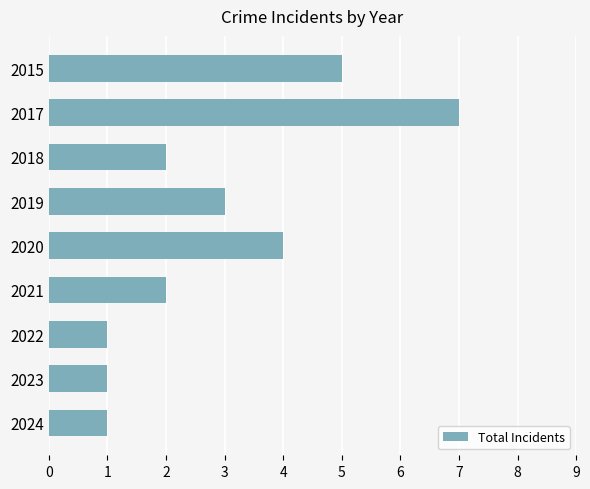

Between 2017 and 2021, which is larger?

2017